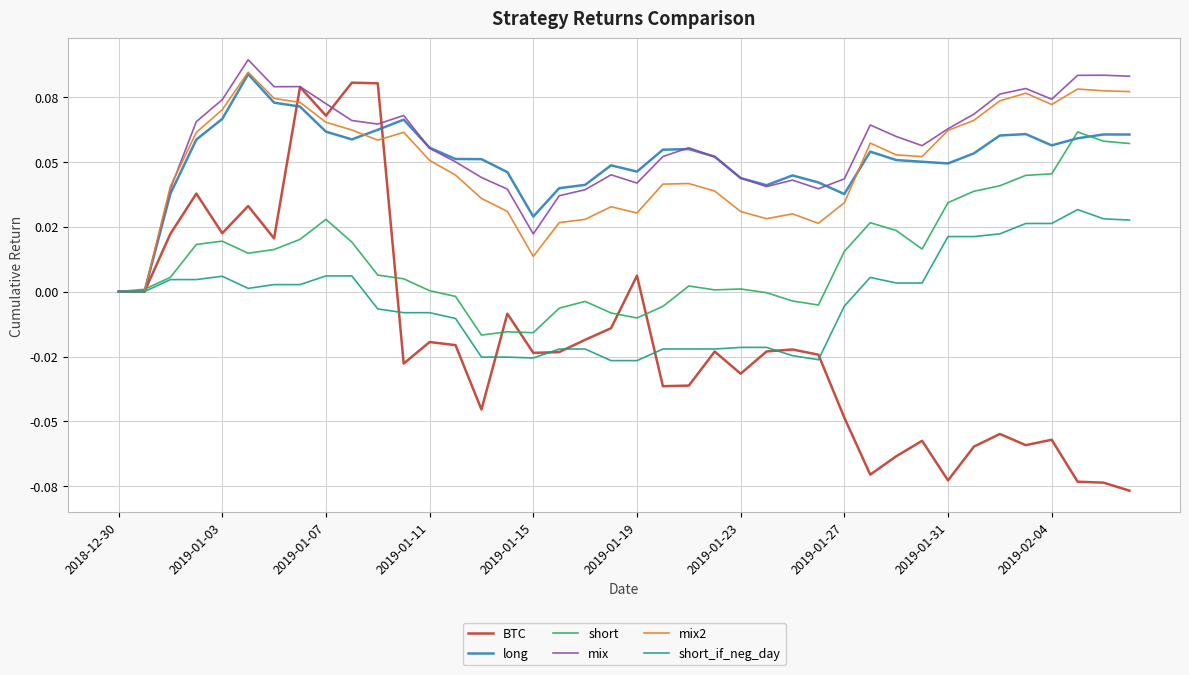

Does the chart have visible grid lines?

Yes